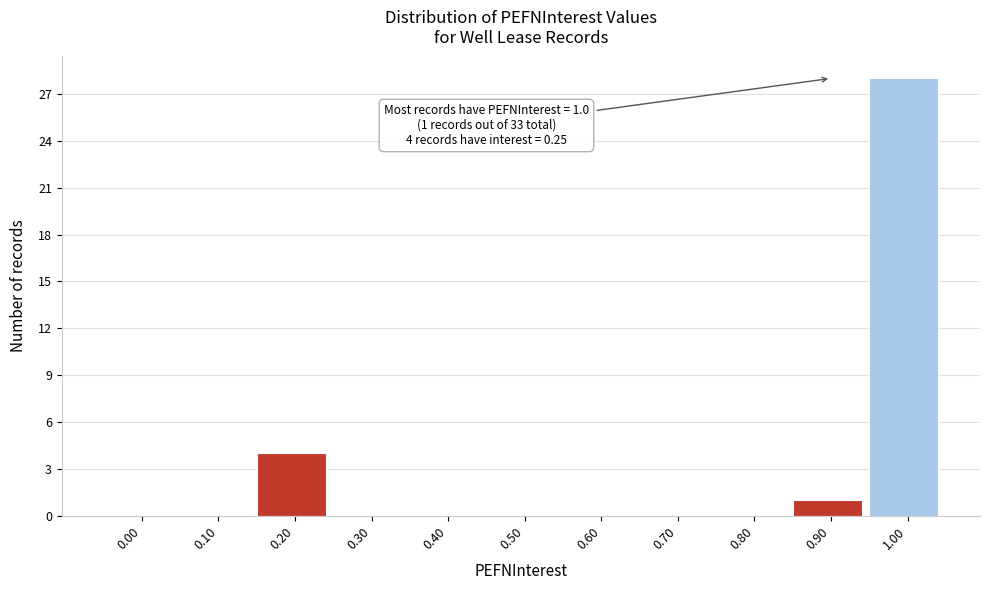

Reading left to right, list all the values displayed in this chart.

0.00=0	0.10=0	0.20=4	0.30=0	0.40=0	0.50=0	0.60=0	0.70=0	0.80=0	0.90=1	1.00=28